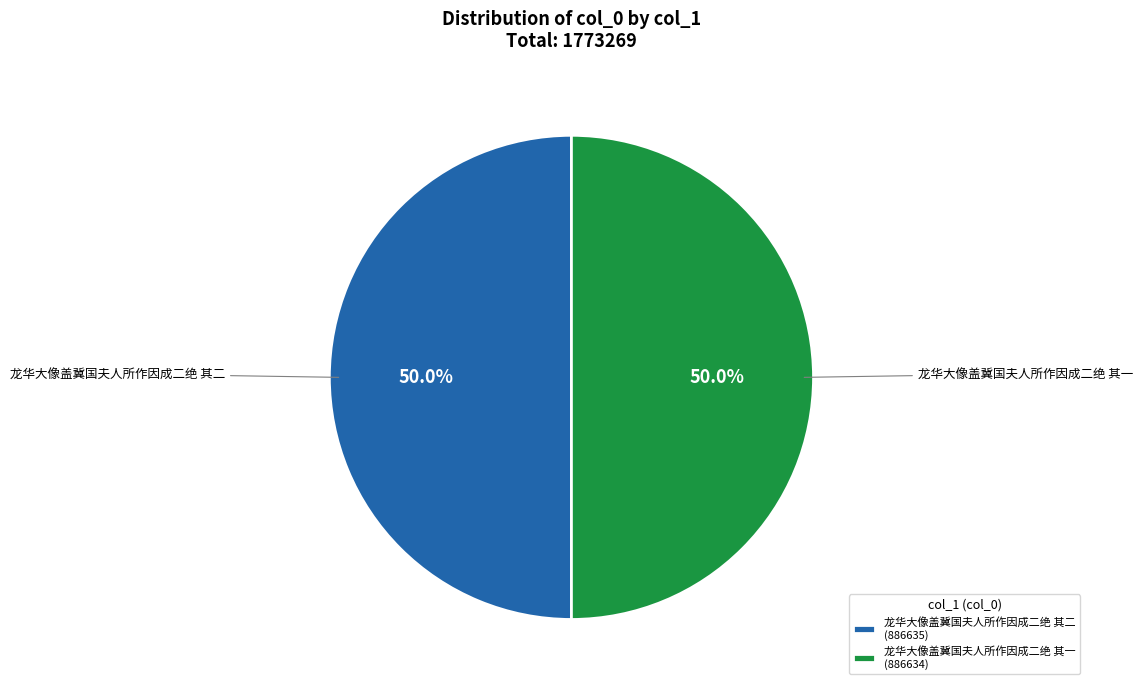

To the nearest percent, what percentage of the pie is 龙华大像盖冀国夫人所作因成二绝 其一?

50%